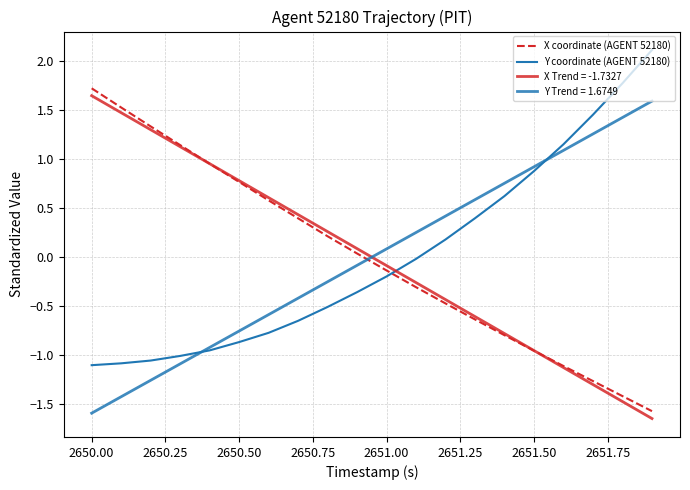

At how many categories does at least one series exceed 0?

18